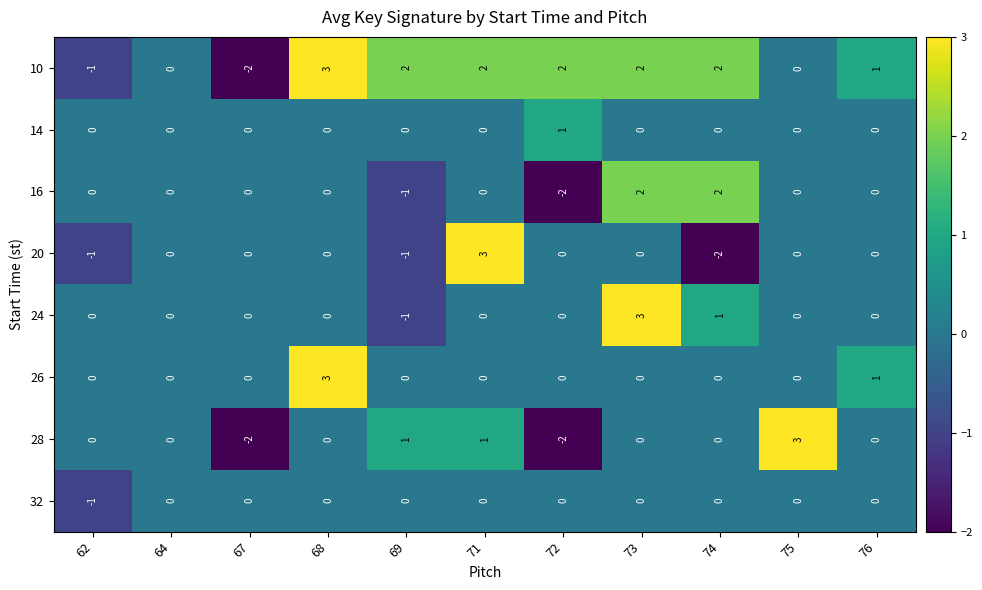

What is the spread (max minus min) of values at 67?

2